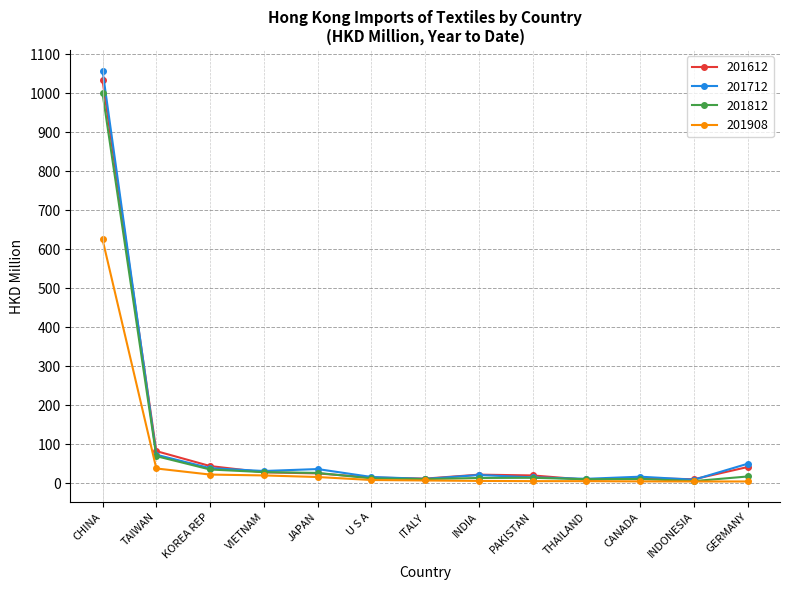

What is the total value across all series at GERMANY?

113.5